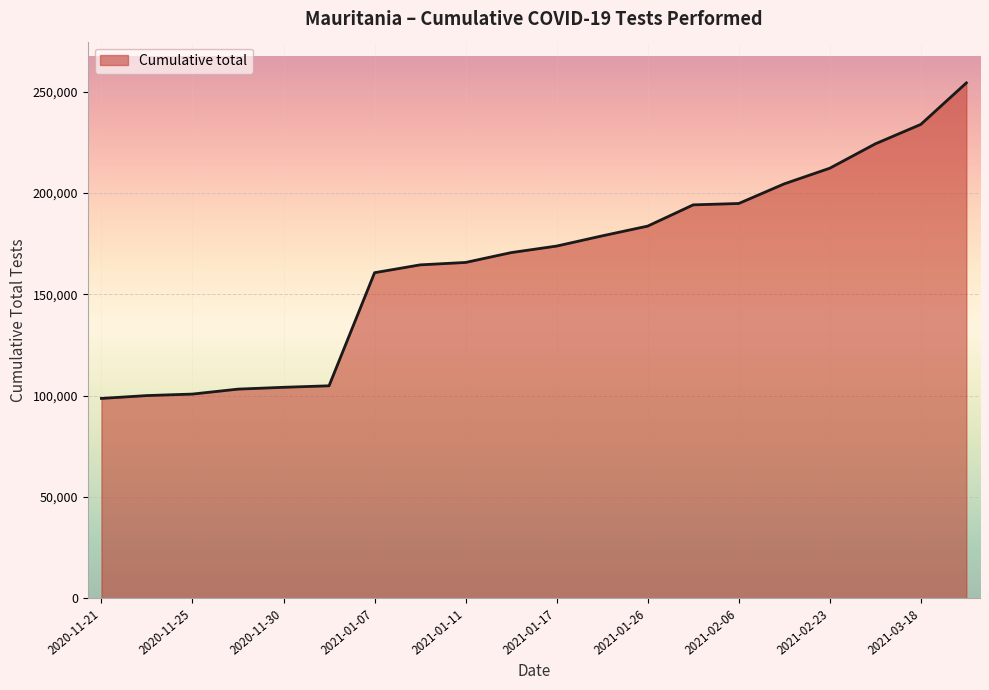

What is the minimum value shown in the chart?

98641